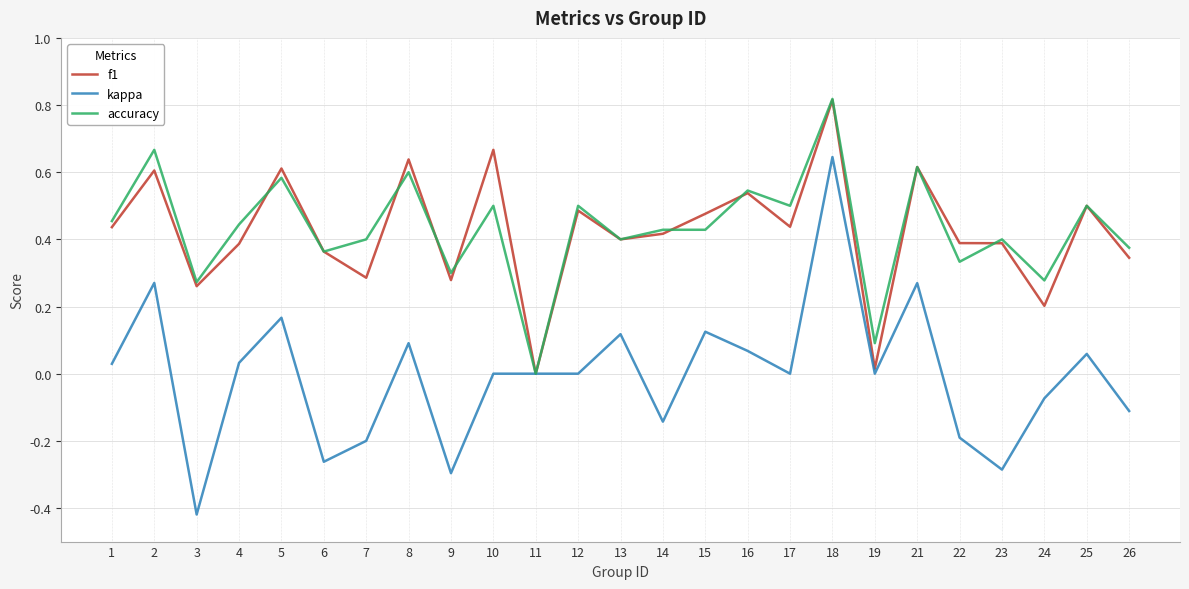

The value of f1 at 21 is 0.4. True or false?

False